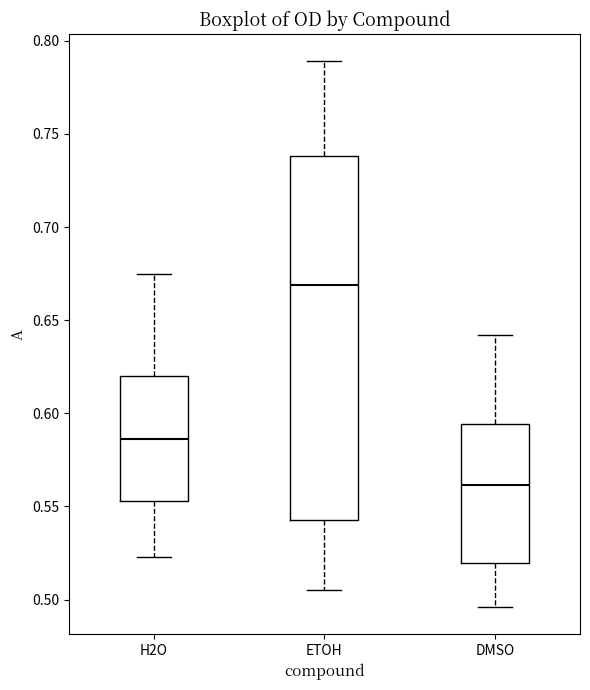

Which box's median line is the highest?

ETOH